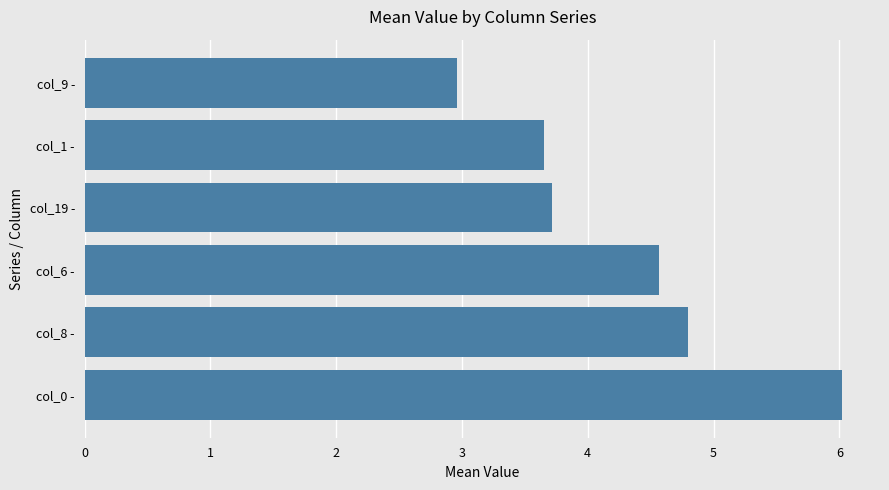

Rank the categories by value from lowest to highest.

col_9 -, col_1 -, col_19 -, col_6 -, col_8 -, col_0 -